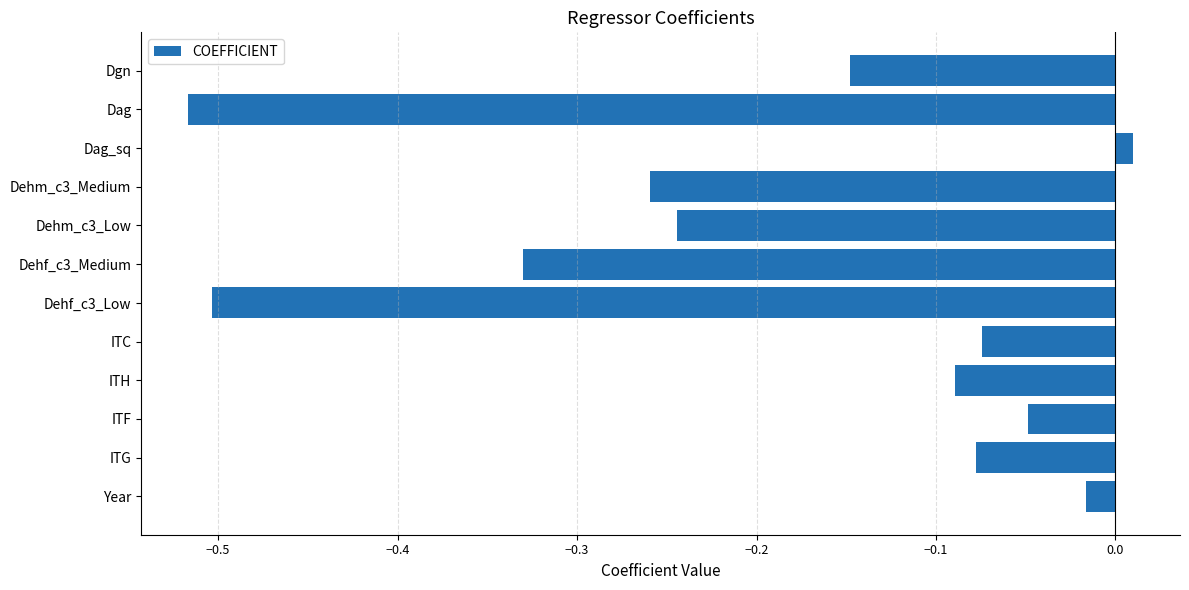

What is the label of the 12th bar from the top?

Year